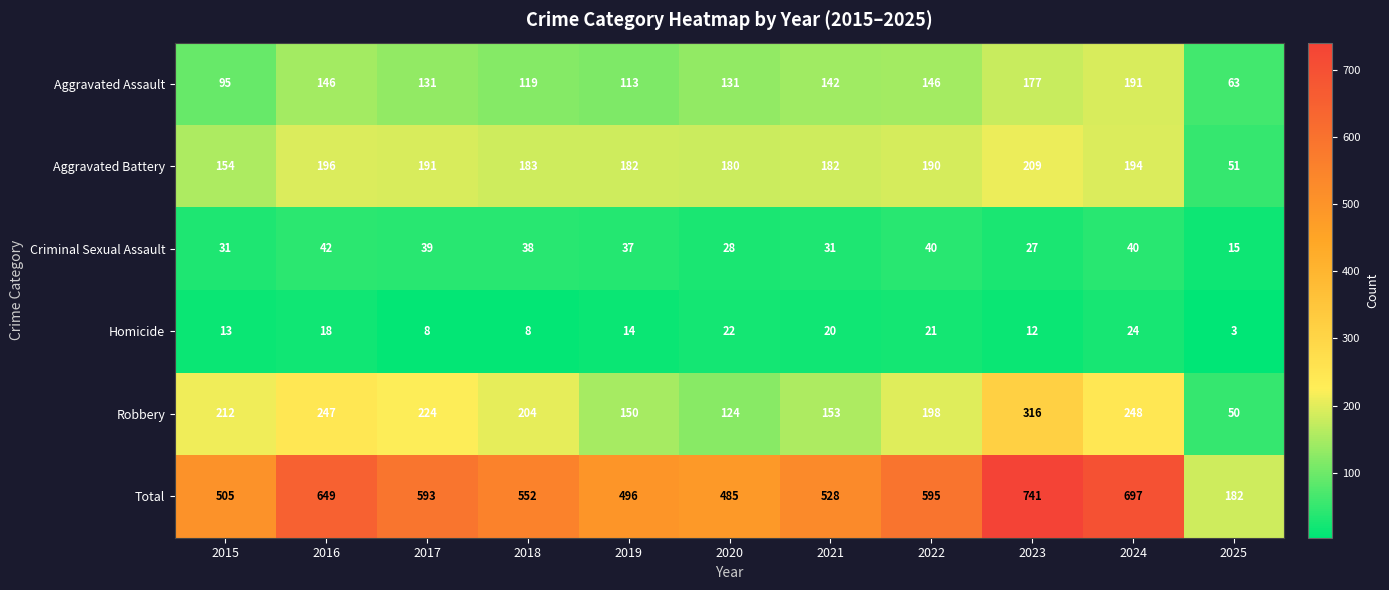

What is the minimum value for Aggravated Assault?

63